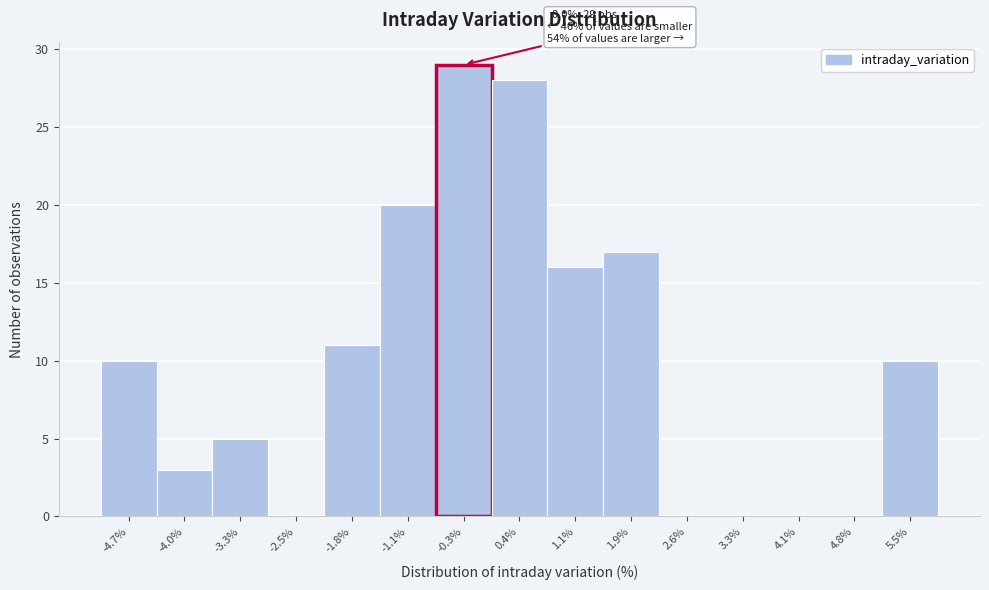

Reading right to left, list all the values displayed in this chart.

5.5%=10	4.8%=0	4.1%=0	3.3%=0	2.6%=0	1.9%=17	1.1%=16	0.4%=28	-0.3%=29	-1.1%=20	-1.8%=11	-2.5%=0	-3.3%=5	-4.0%=3	-4.7%=10